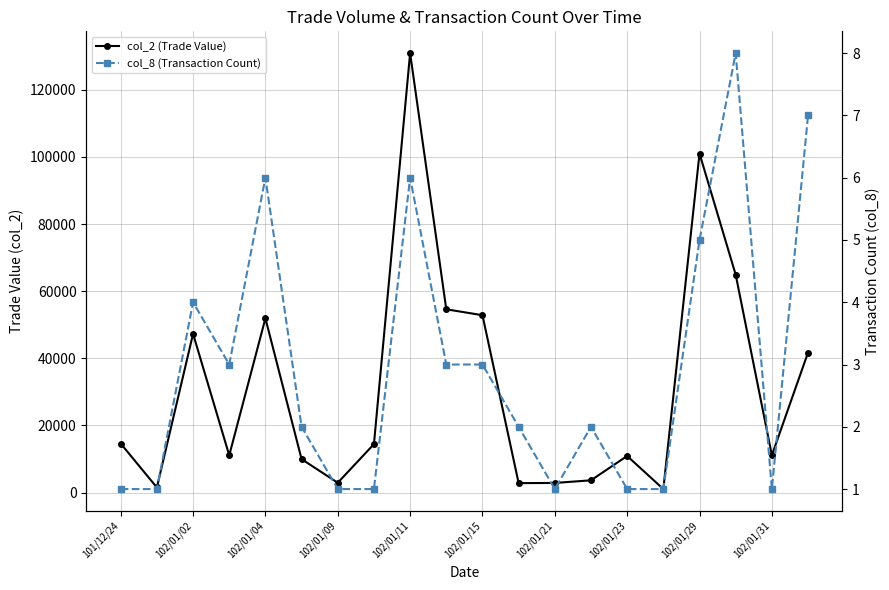

How many values in the col_8 (Transaction Count) series exceed 2?

9